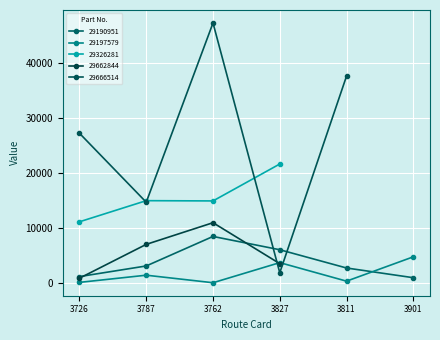

List the series in order of their peak value, highest first.

29666514, 29326281, 29662844, 29190951, 29197579